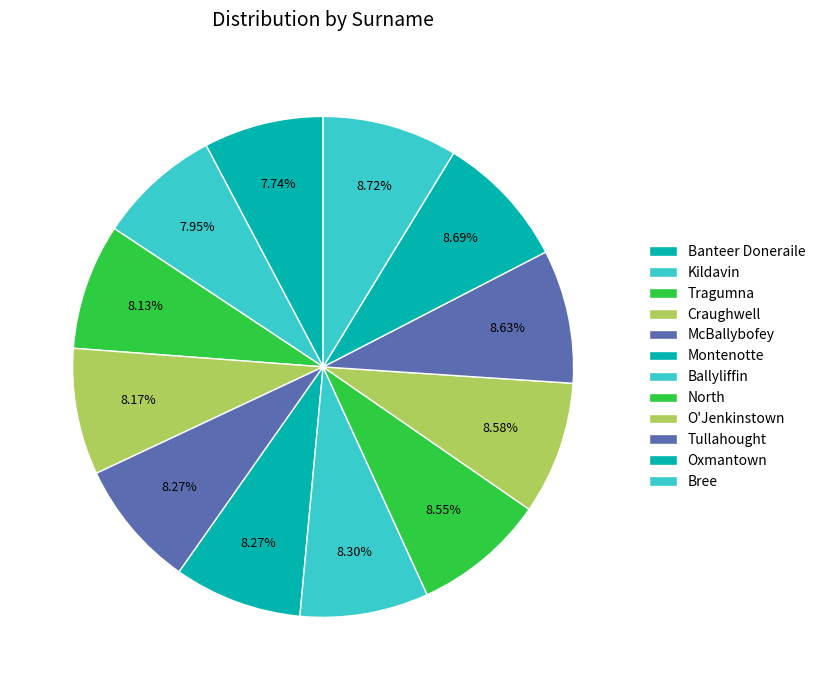

How many slices are in this pie chart?

12